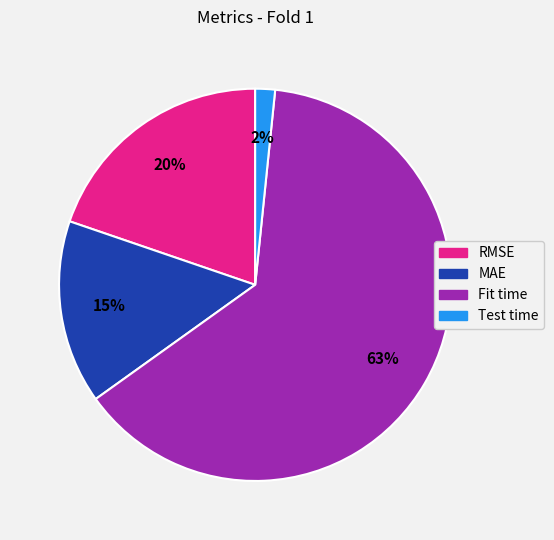

To the nearest percent, what portion does Test time represent?

2%